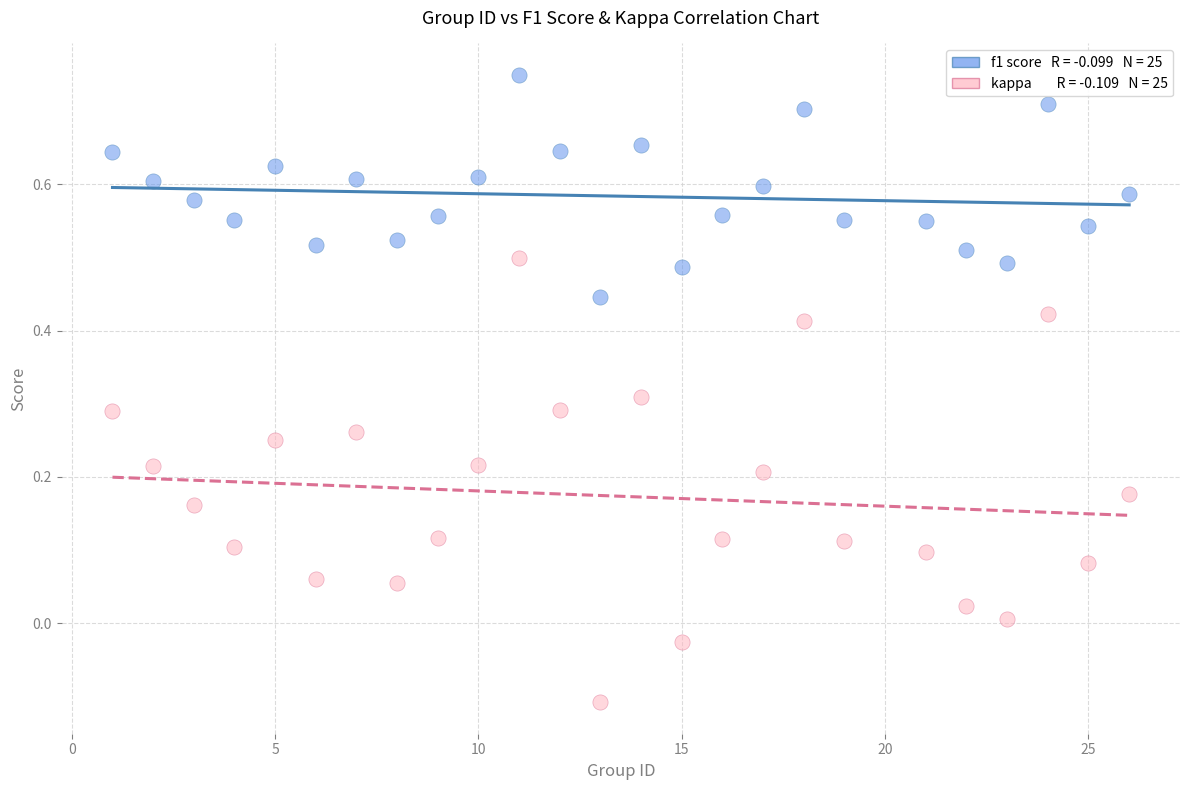

Across all data points, what is the range of X values (max minus min)?

25.0